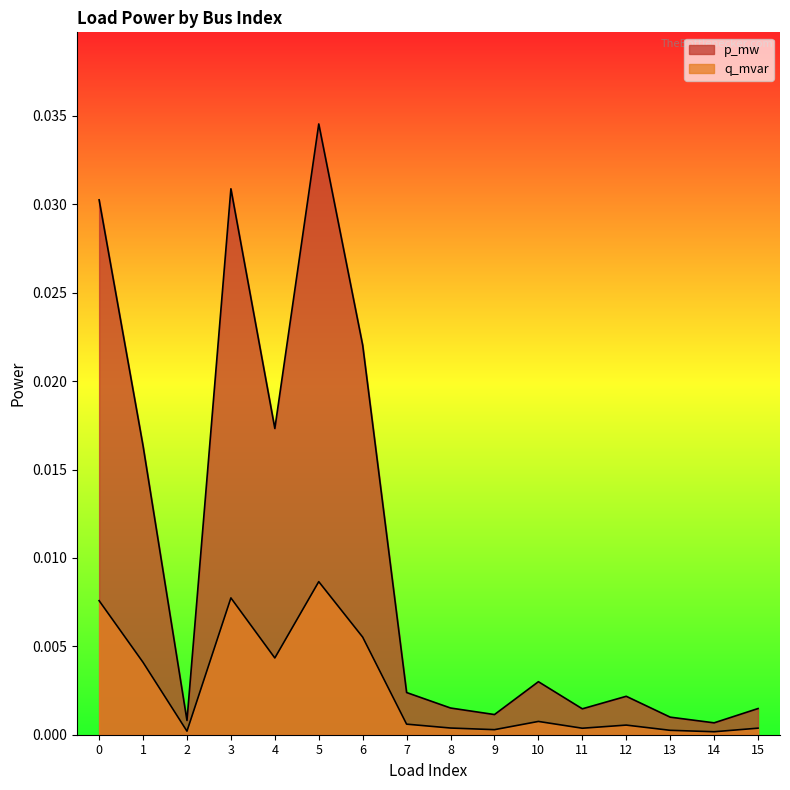

True or false: q_mvar has a value of 0.1 at 5.

False